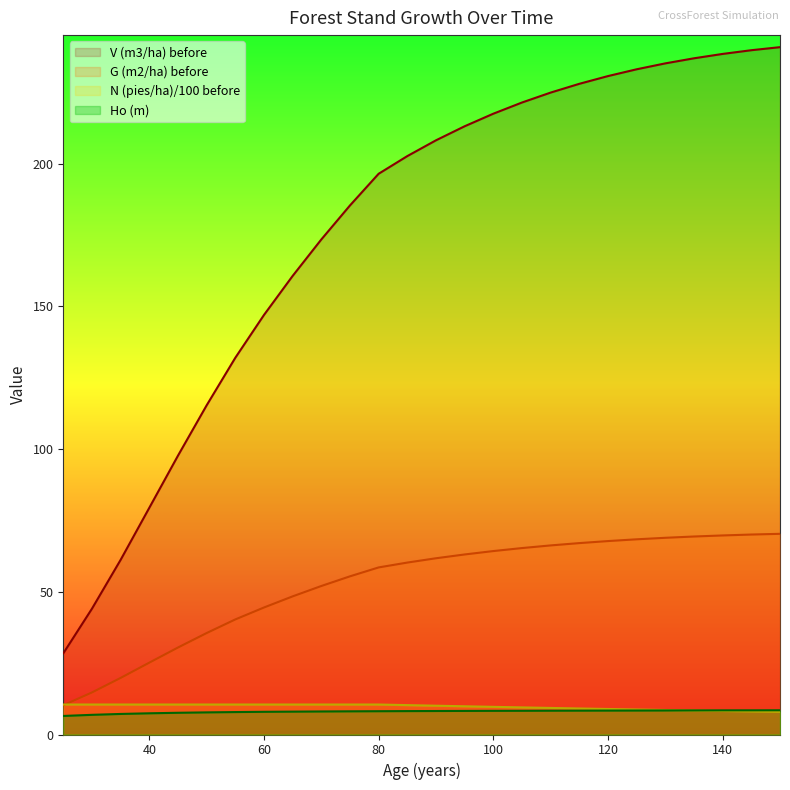

What is the value of the G (m2/ha) before point at the 15th from the left?

63.1